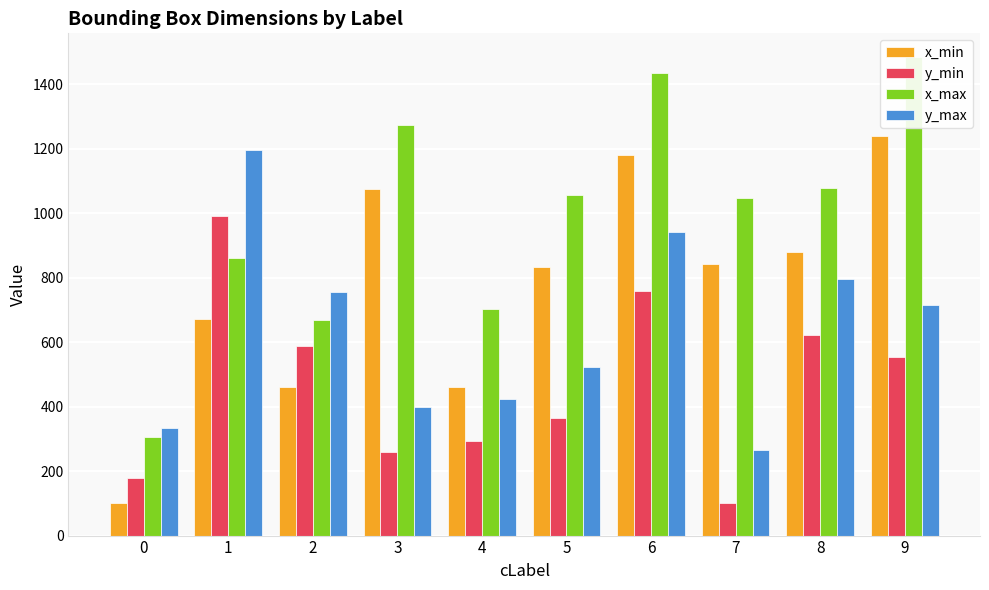

The value of x_max at 2 is 1108. True or false?

False